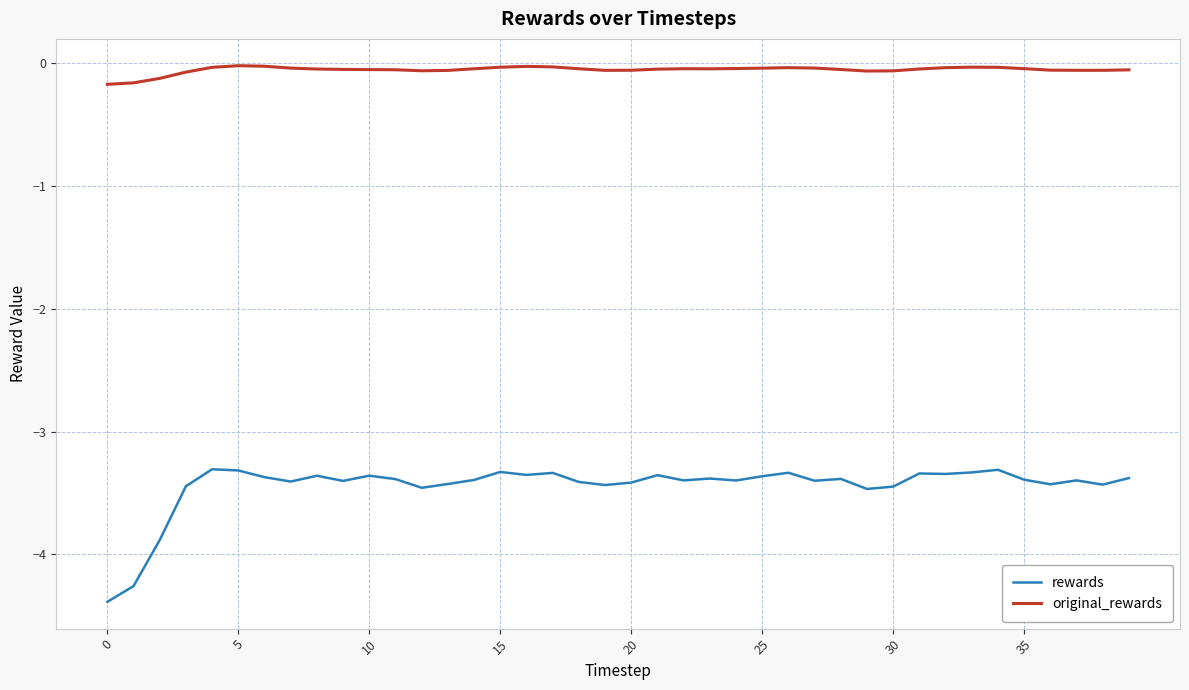

List the series in order of their peak value, highest first.

original_rewards, rewards